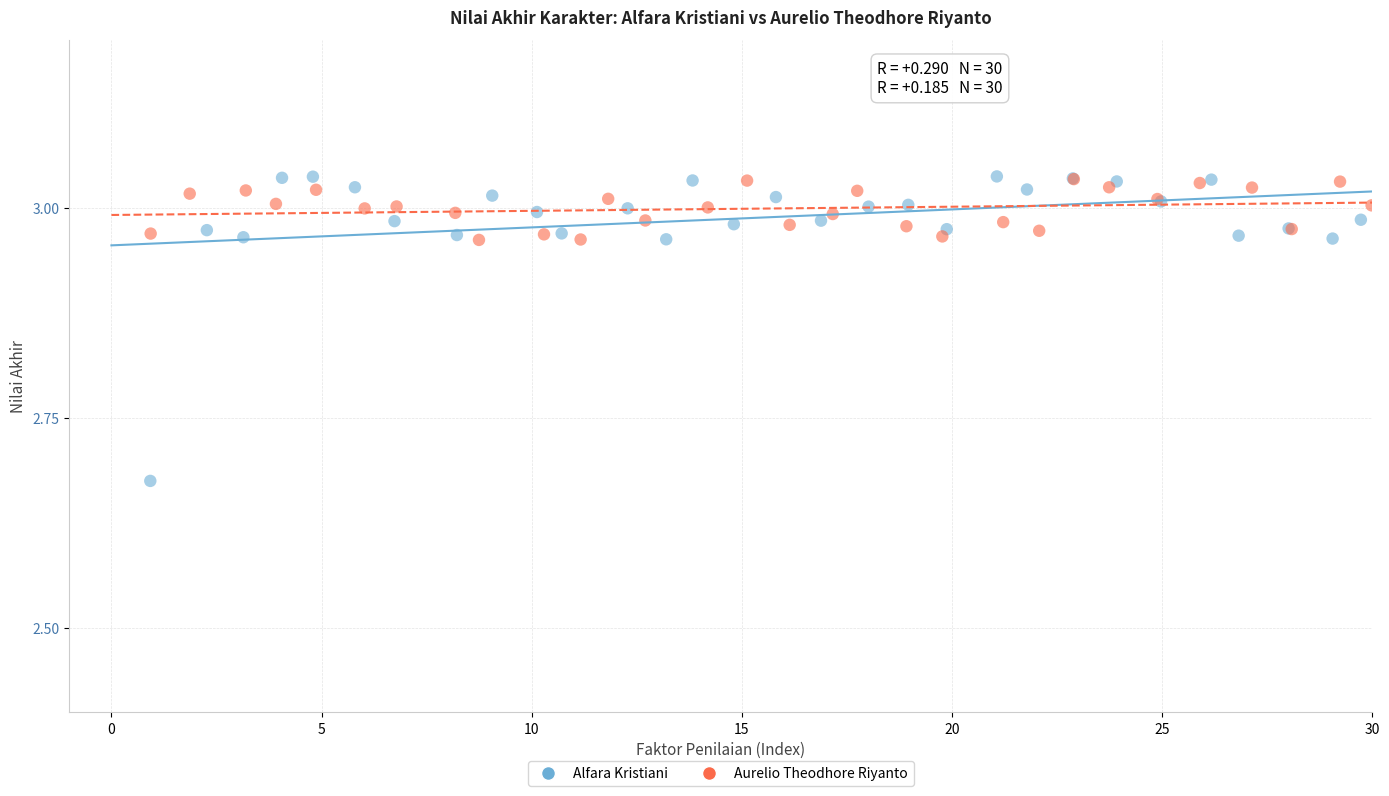

Which series has the largest Y range (max minus min)?

Alfara Kristiani